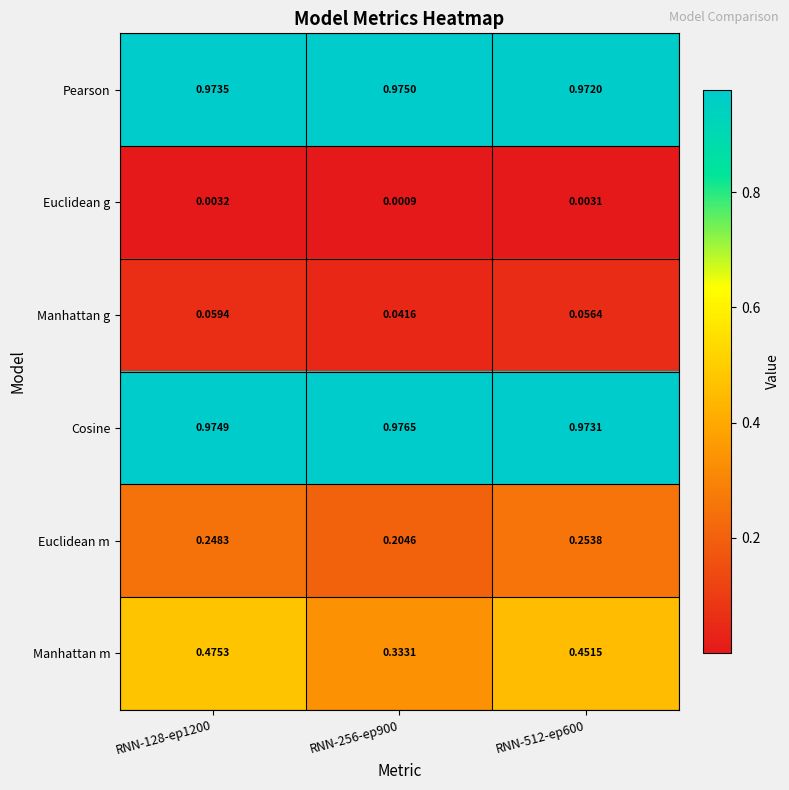

Rank the series at RNN-512-ep600 from lowest to highest value.

Euclidean g, Manhattan g, Euclidean m, Manhattan m, Pearson, Cosine